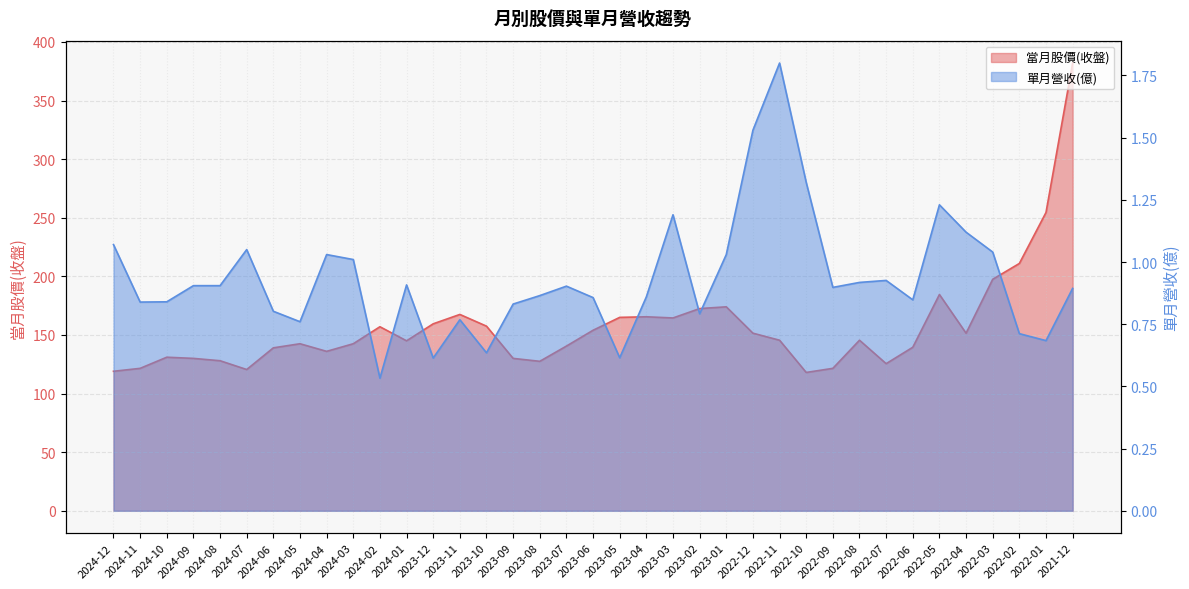

What is the difference between the 當月股價(收盤) values at 2024-04 and 2023-06?

18.0